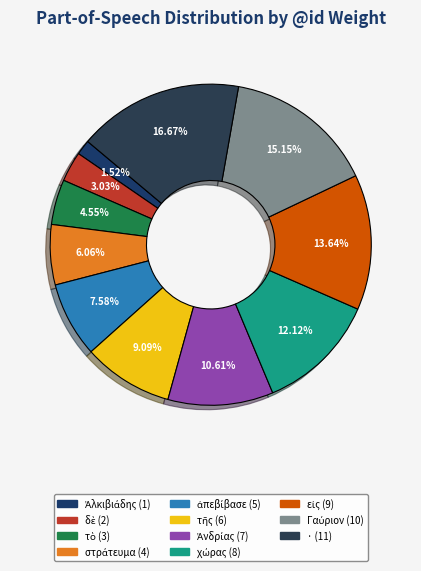

Rank the categories by value from highest to lowest.

·, Γαύριον, εἰς, χώρας, Ἀνδρίας, τῆς, ἀπεβίβασε, στράτευμα, τὸ, δὲ, Ἀλκιβιάδης